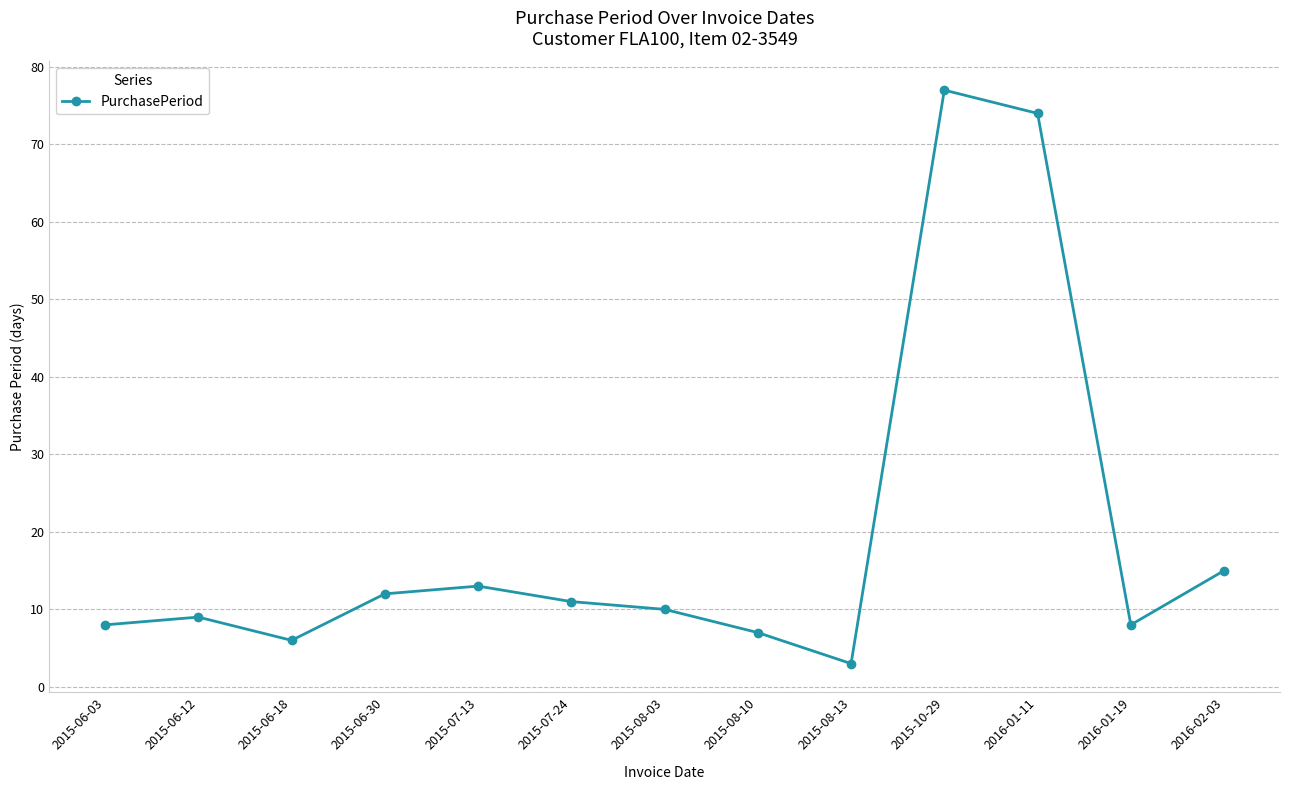

Approximately how many times larger is the value at 2015-06-03 compared to 2015-08-10?

1.1